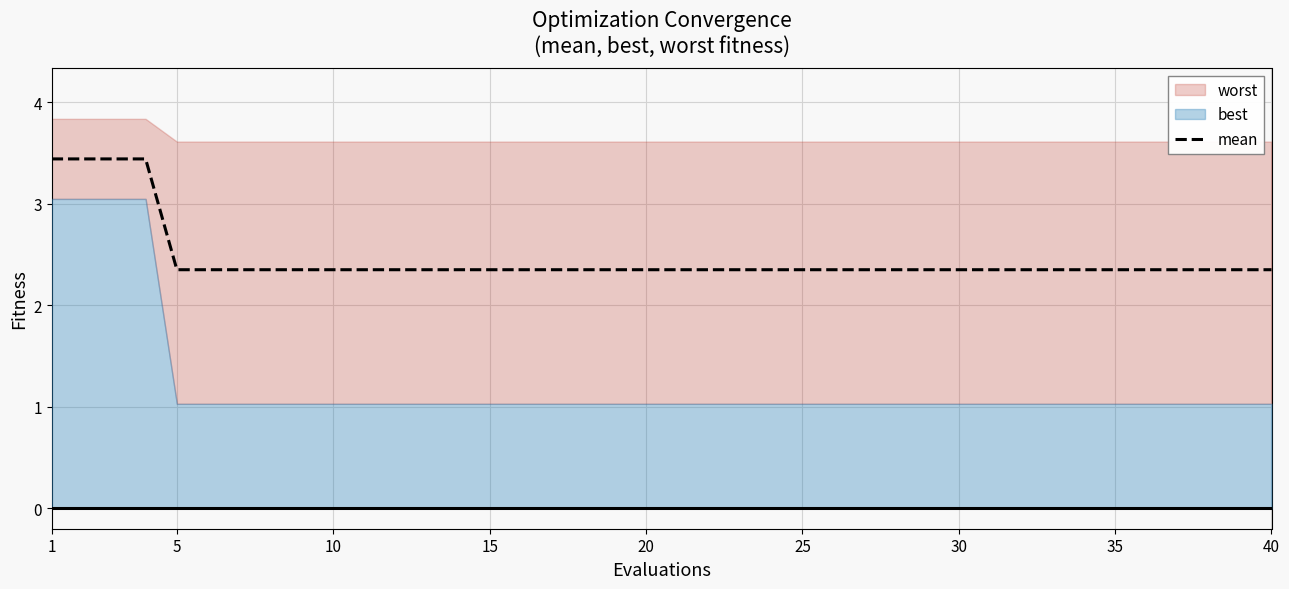

What is the difference between the maximum and second lowest values?

1.1